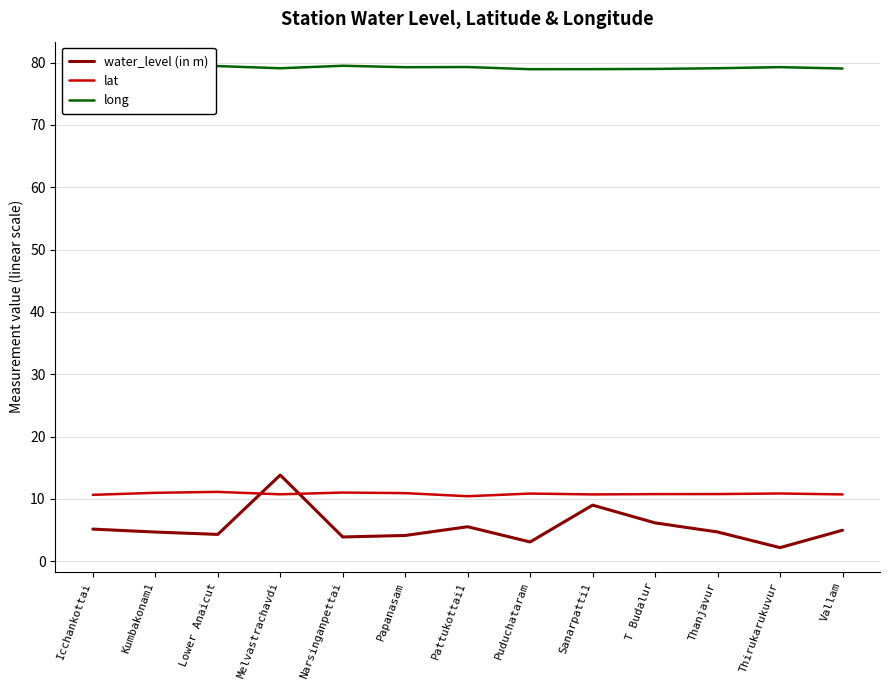

True or false: lat has more than 1 interior local peaks.

True